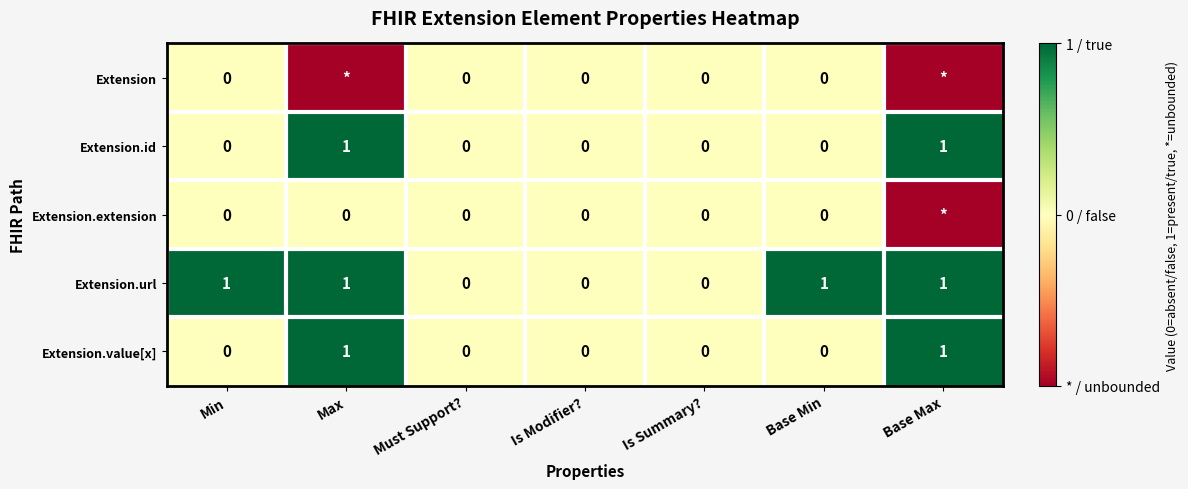

Count the Extension.url values in the range 0 to 1.

7